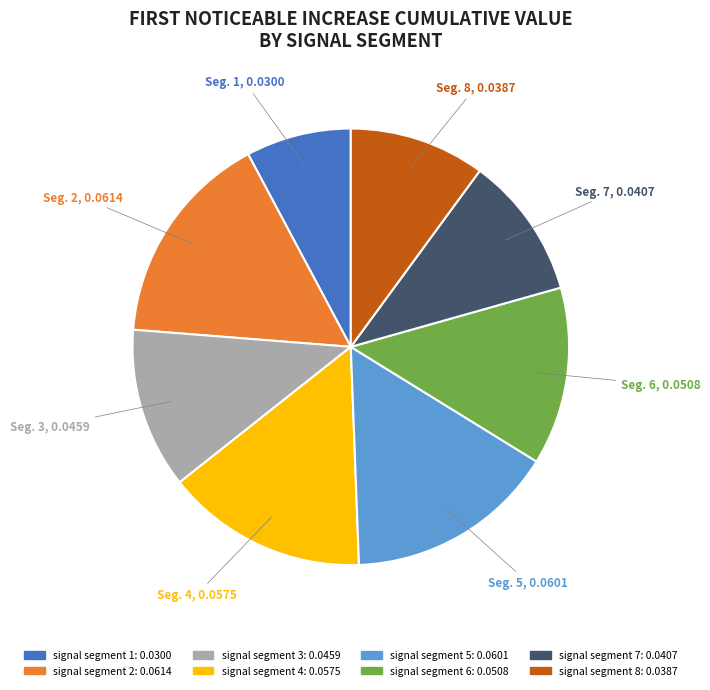

Between signal segment 6 and signal segment 3, which is larger?

signal segment 6